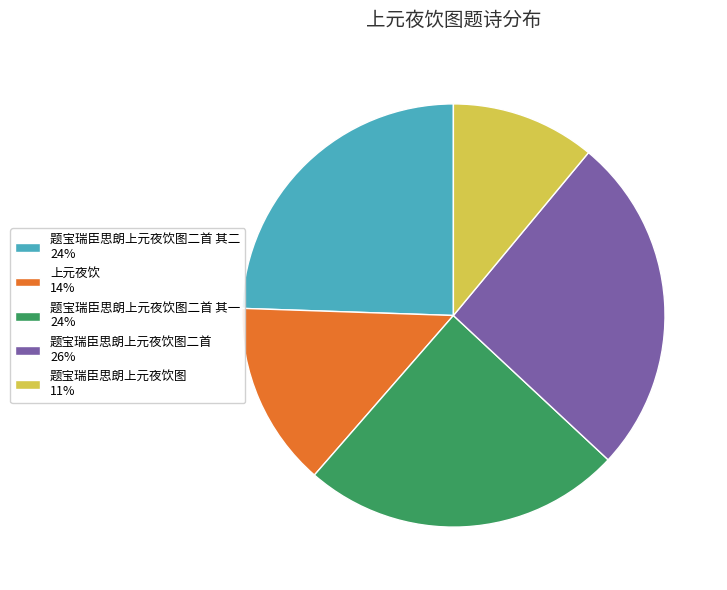

Is it true that 题宝瑞臣思朗上元夜饮图二首 其一 24% is 37% of the pie?

False